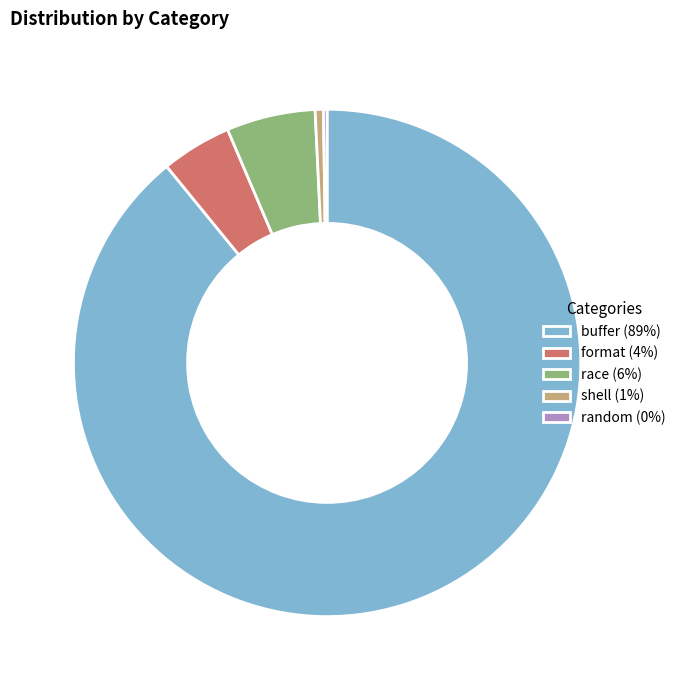

What is the largest slice in the pie chart?

buffer